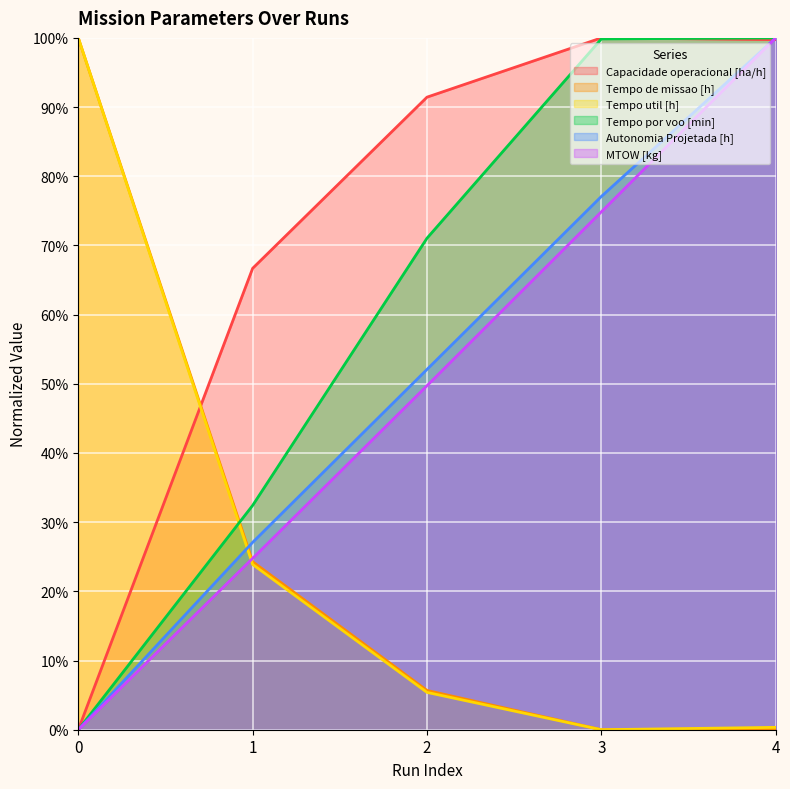

Is it true that Tempo util [h] equals 49.7 at 0?

False